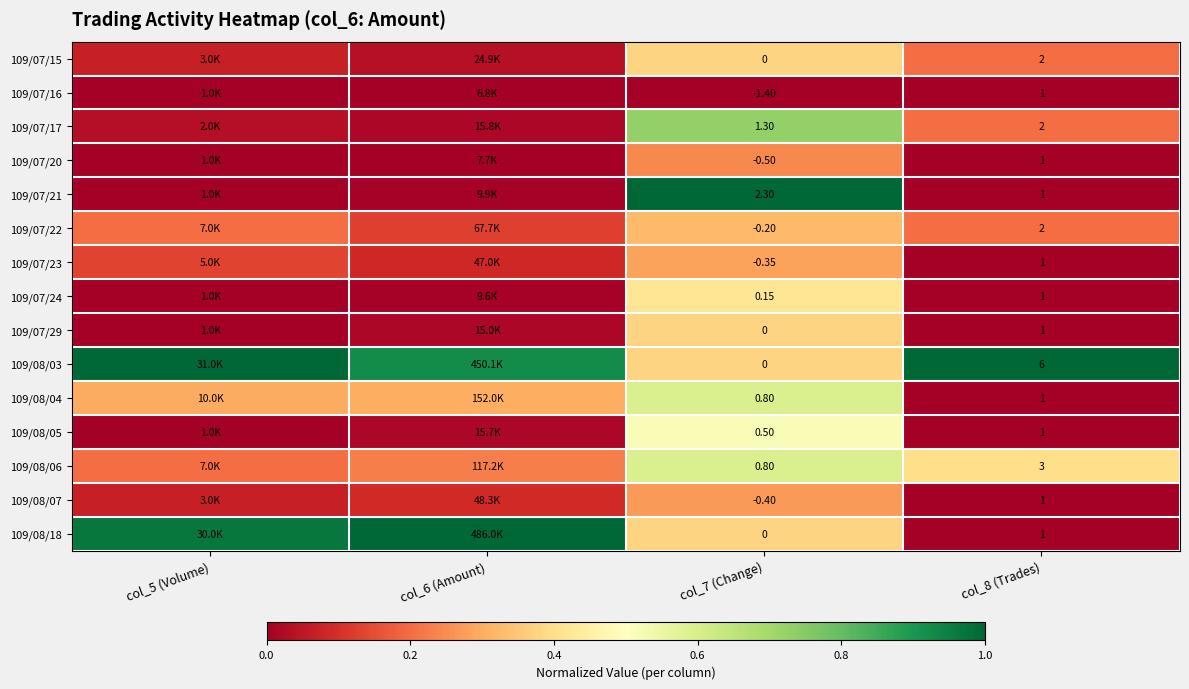

The value of 109/08/18 at col_5 (Volume) is 0.3. True or false?

False